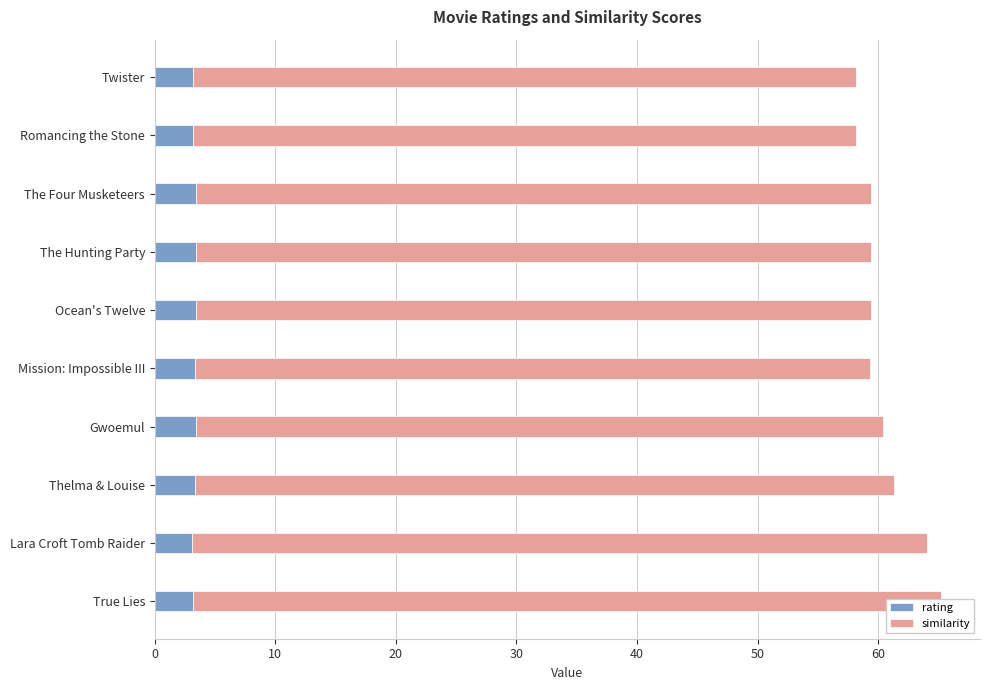

What are all the series names shown in the legend?

rating, similarity